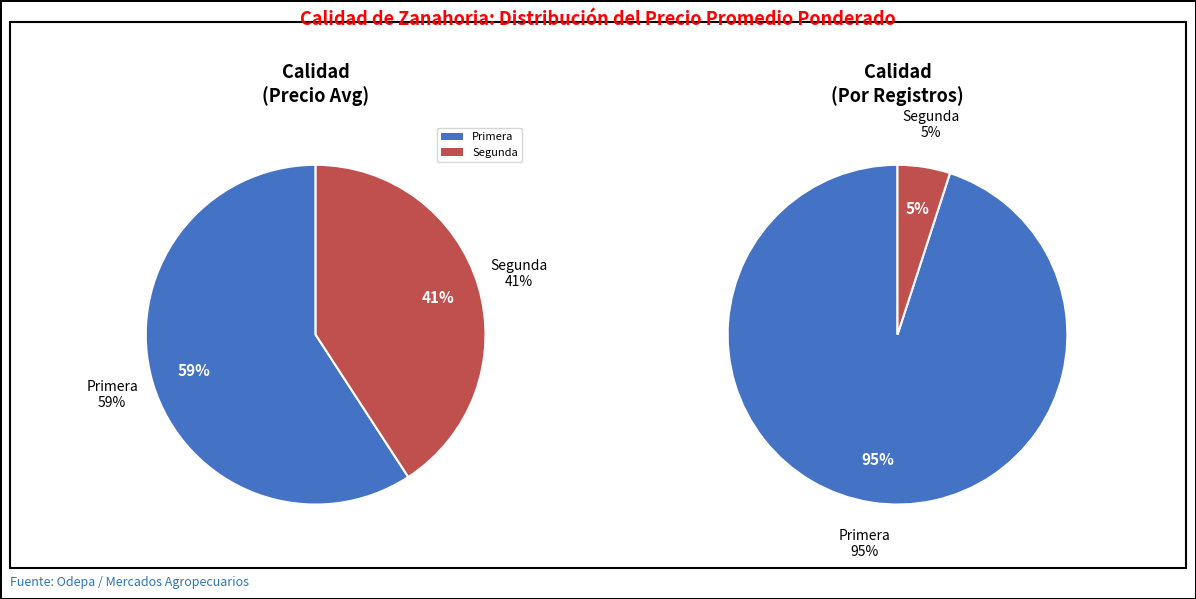

What is the smallest slice in the pie chart?

Segunda